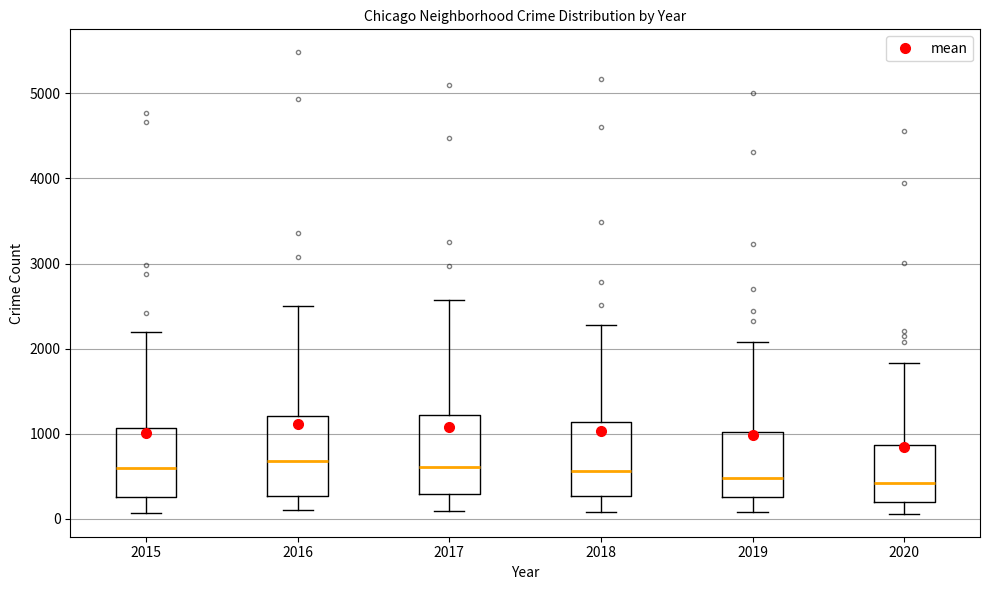

Reading left to right, read every box against the y-axis: the position of its median line, the range the box covers, and the ends of its whiskers. The values are not printed on the chart, so give them approximately, as read against the axis.

2015: median 600, box 300 to 1100, whiskers 100 to 2200
2016: median 700, box 300 to 1200, whiskers 100 to 2500
2017: median 600, box 300 to 1200, whiskers 100 to 2600
2018: median 600, box 300 to 1100, whiskers 100 to 2300
2019: median 500, box 300 to 1000, whiskers 100 to 2100
2020: median 400, box 200 to 900, whiskers 100 to 1800